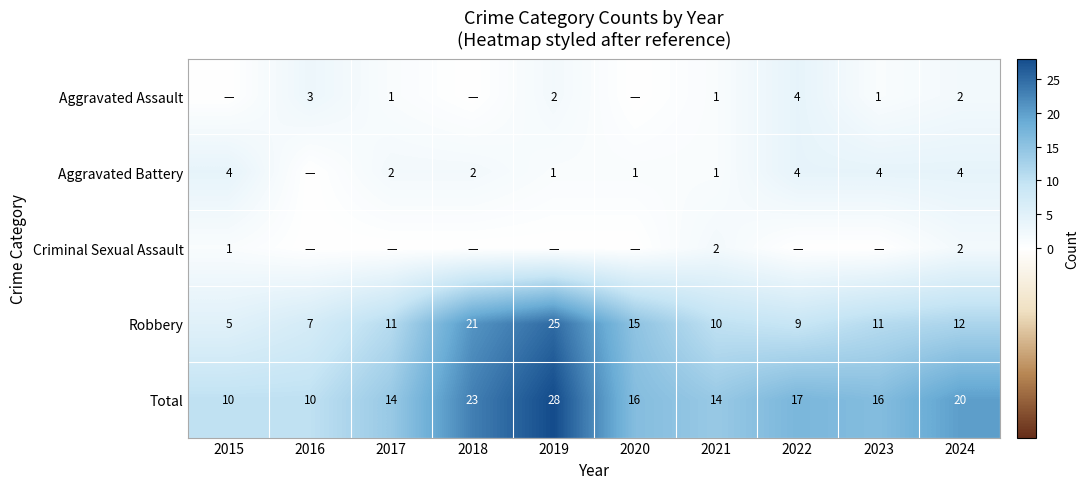

The Aggravated Battery series shows 6 at 2022. True or false?

False